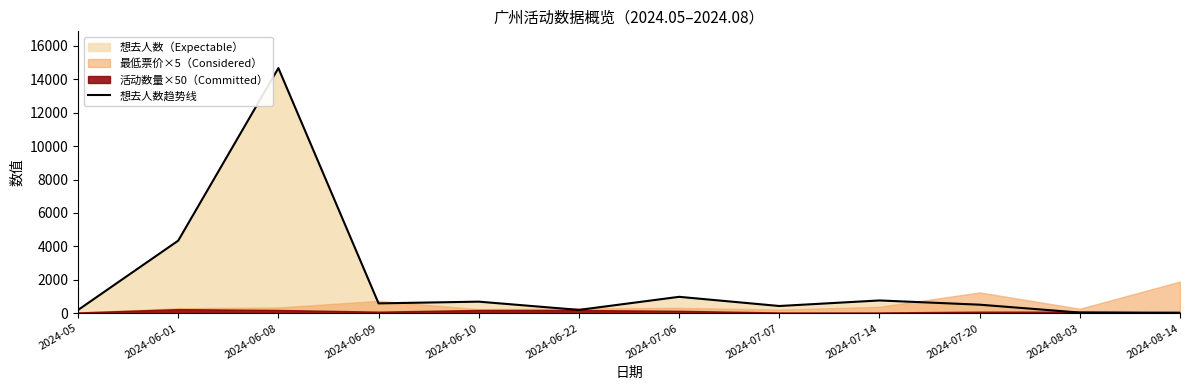

Which has a higher value, 2024-06-10 or 2024-06-09?

2024-06-10